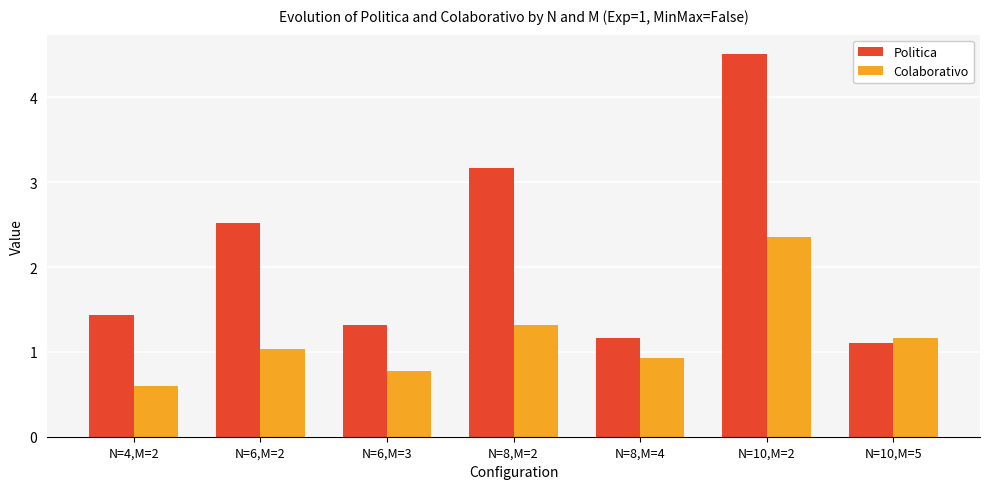

What is the smallest value displayed?

0.6